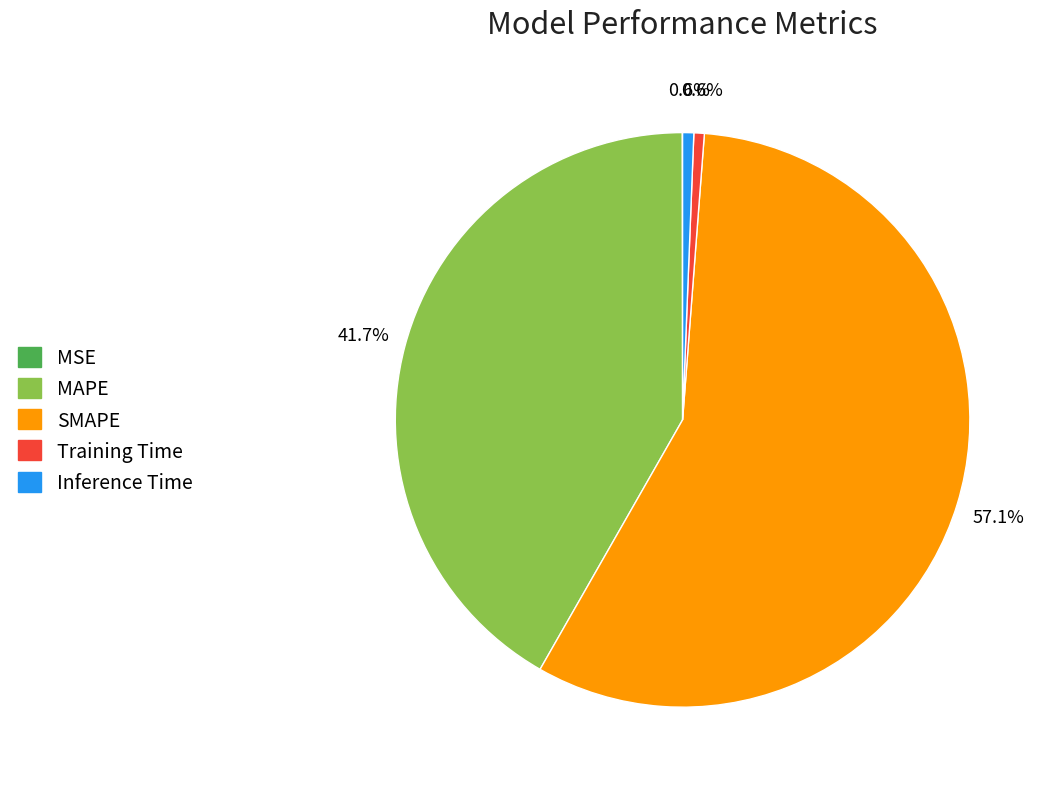

Do Inference Time and Training Time together represent more than half of the pie?

No